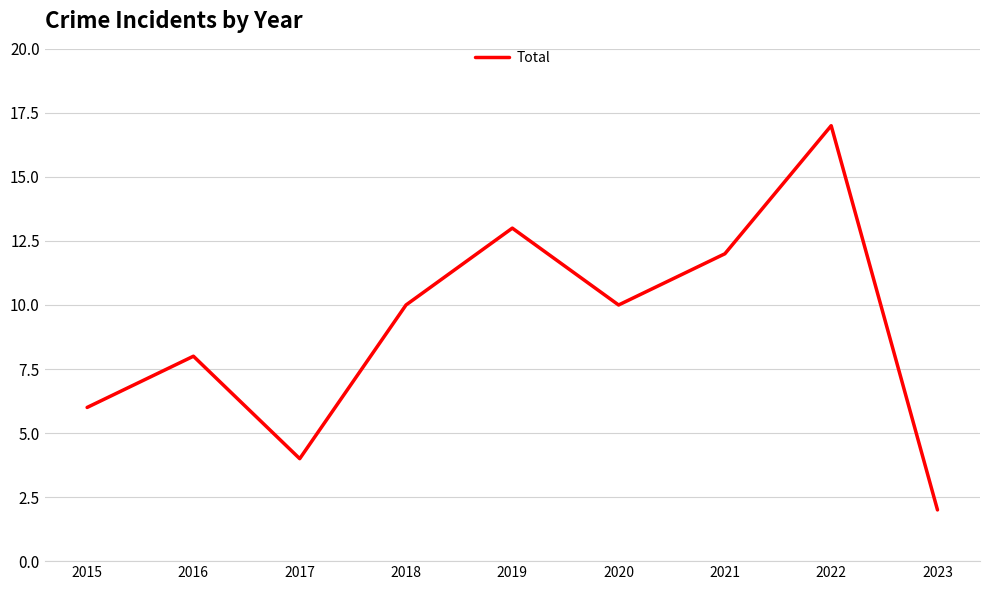

Which has a higher value, 2023 or 2016?

2016